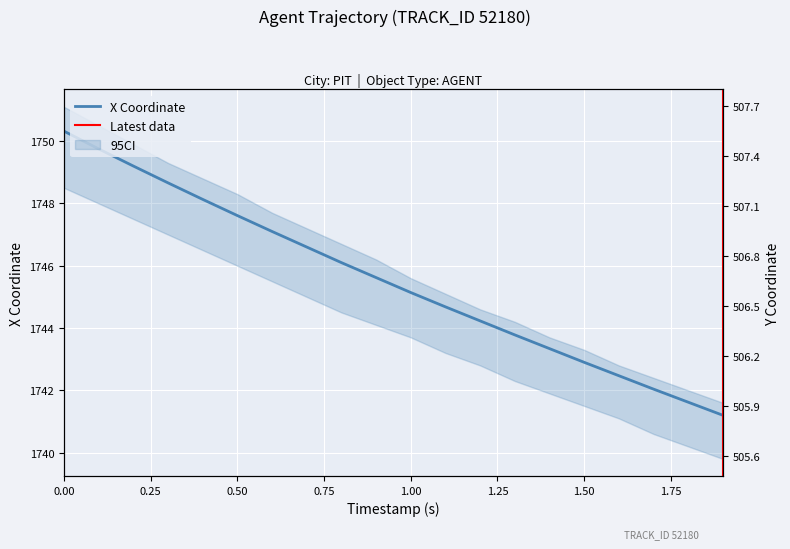

Is it true that X equals 990.4 at 14?

False